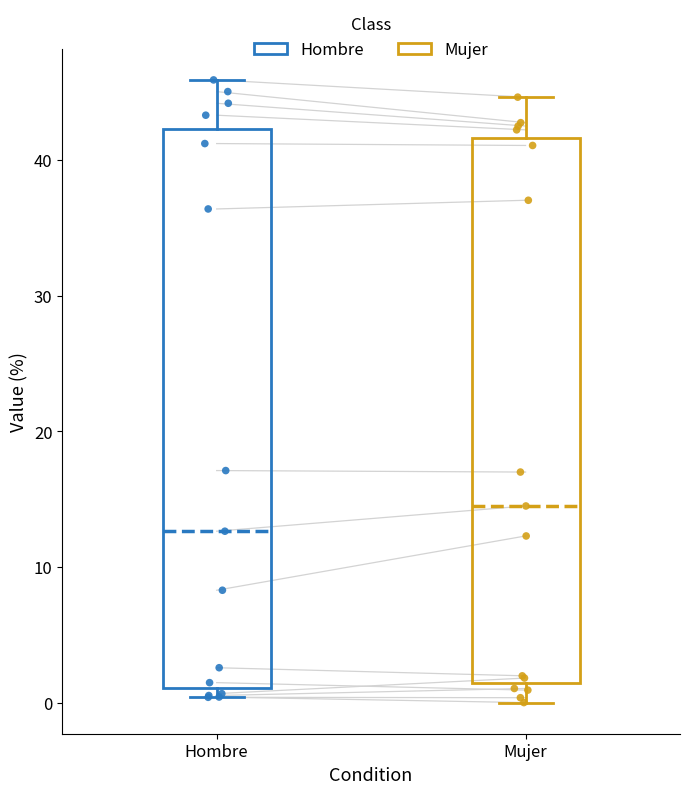

Reading left to right, transcribe this box plot: for each box, give where its median line is, the range the box spans, and where its two whiskers end, as read against the y-axis. The values are not printed on the chart, so give them approximately, as read against the axis.

Hombre: median 13, box 1 to 42, whiskers 0 to 46
Mujer: median 14, box 1 to 42, whiskers 0 to 45